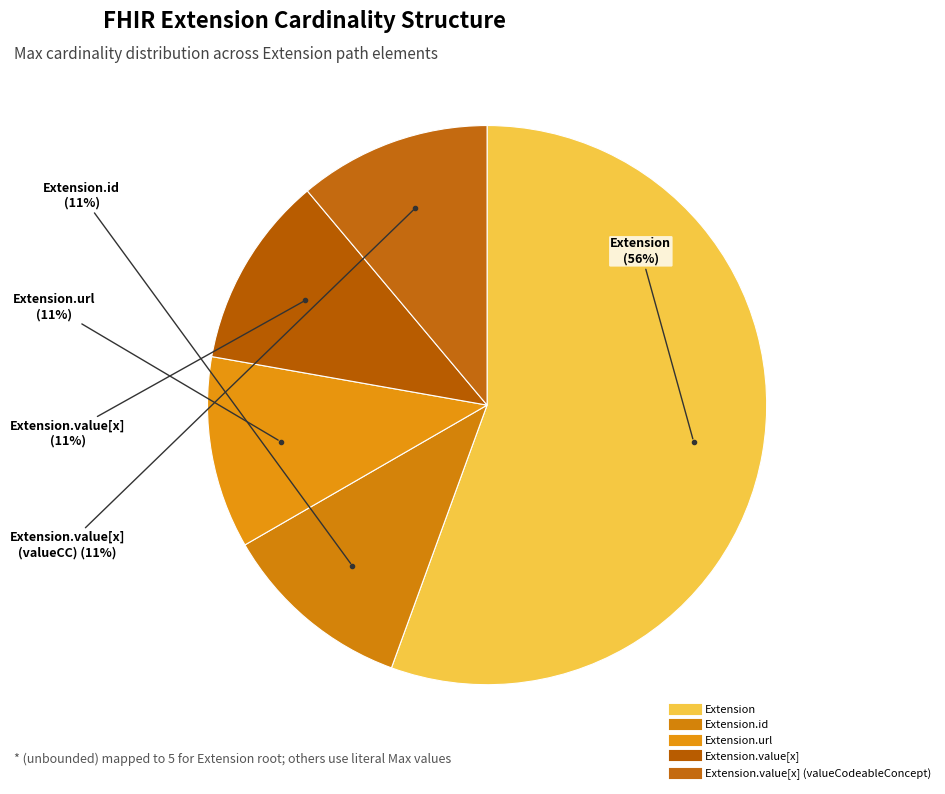

Does any single category account for the majority?

Yes